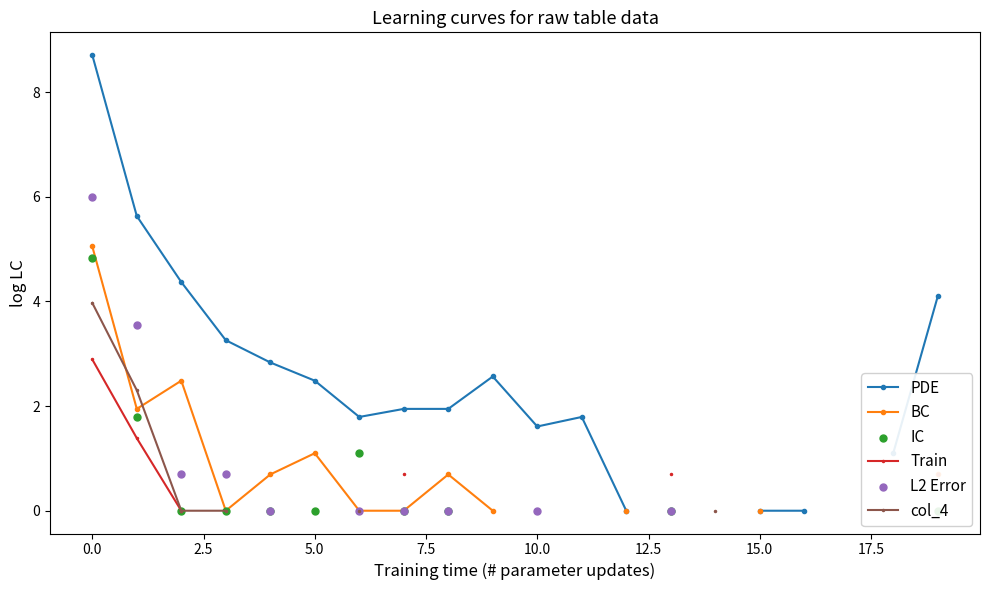

Which series reaches the maximum Y coordinate?

PDE